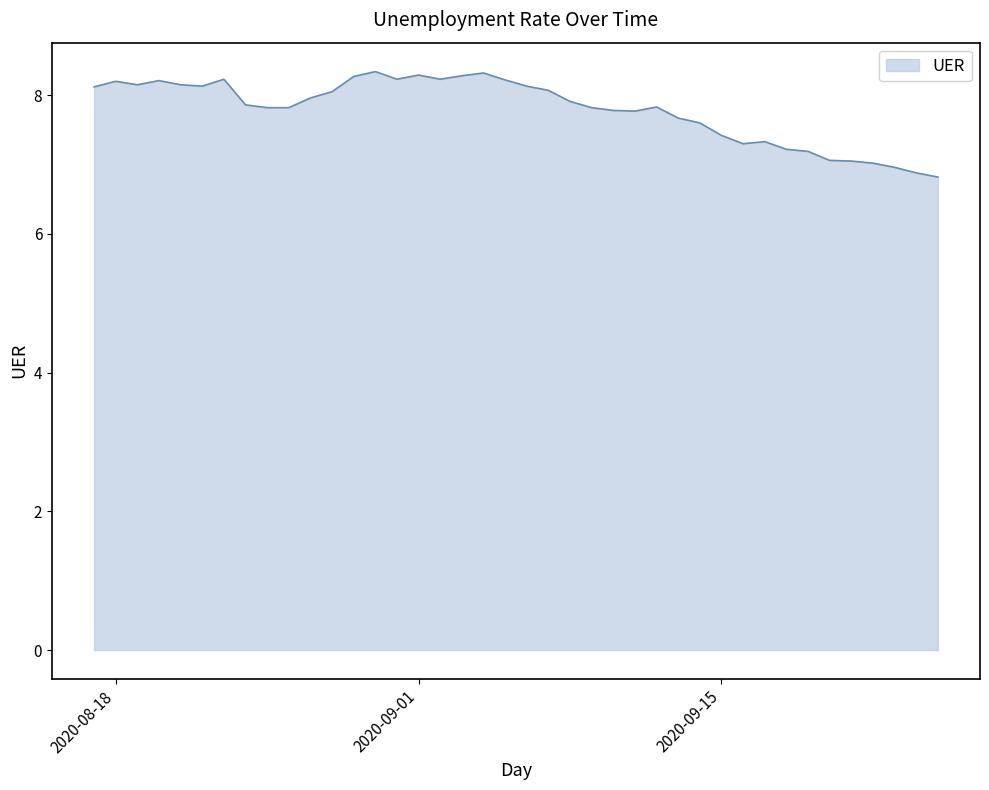

True or false: there are more than 2 points higher than both neighbors.

True